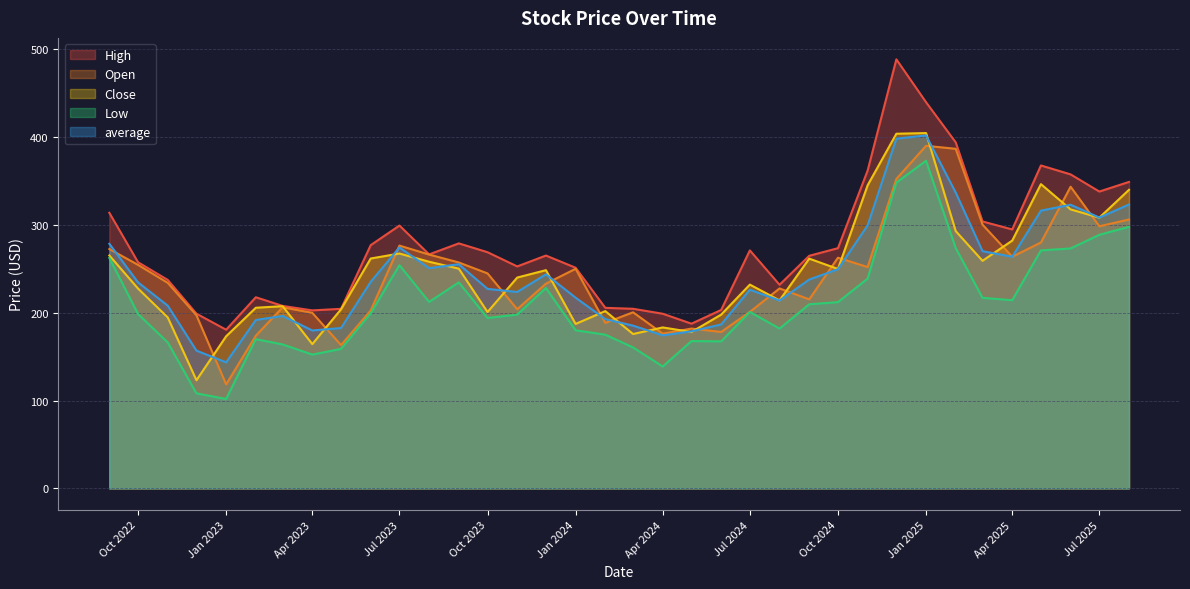

True or false: High and Low intersect in this chart.

False